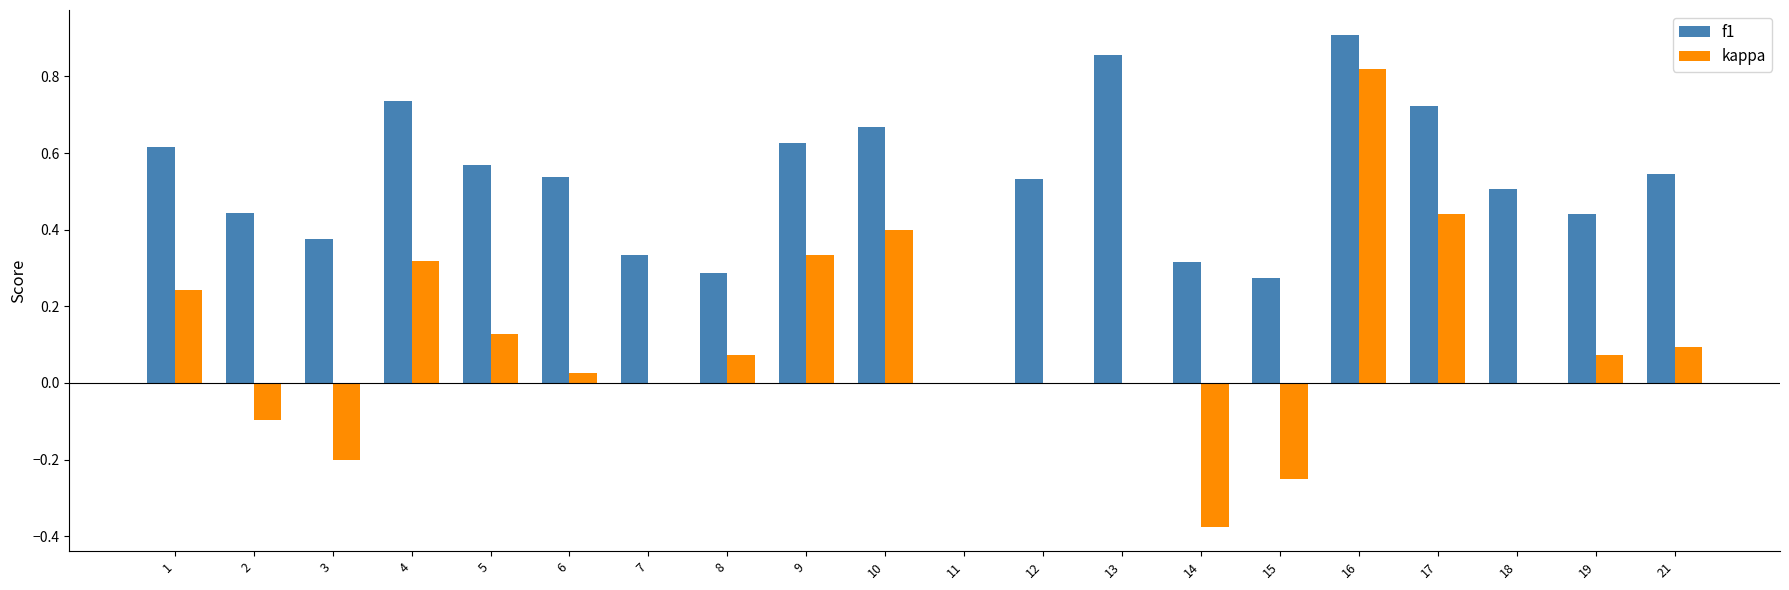

Is the value of f1 at 9 greater than the value of kappa at 9?

Yes